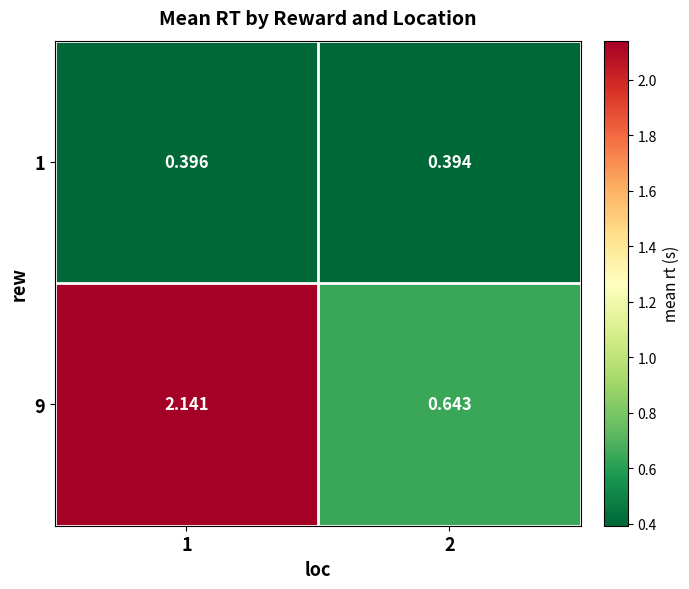

How many data points does each series have?

2